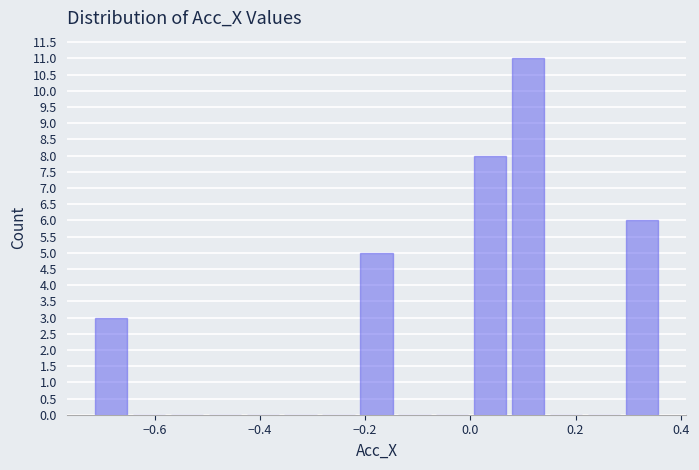

Read against the x-axis, roughly where is the centre of the tallest bar?

0.12